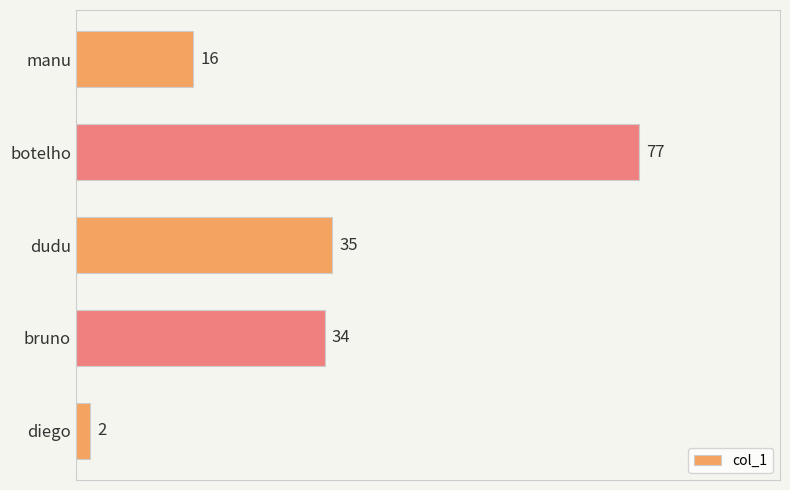

What is the maximum value shown in the chart?

77